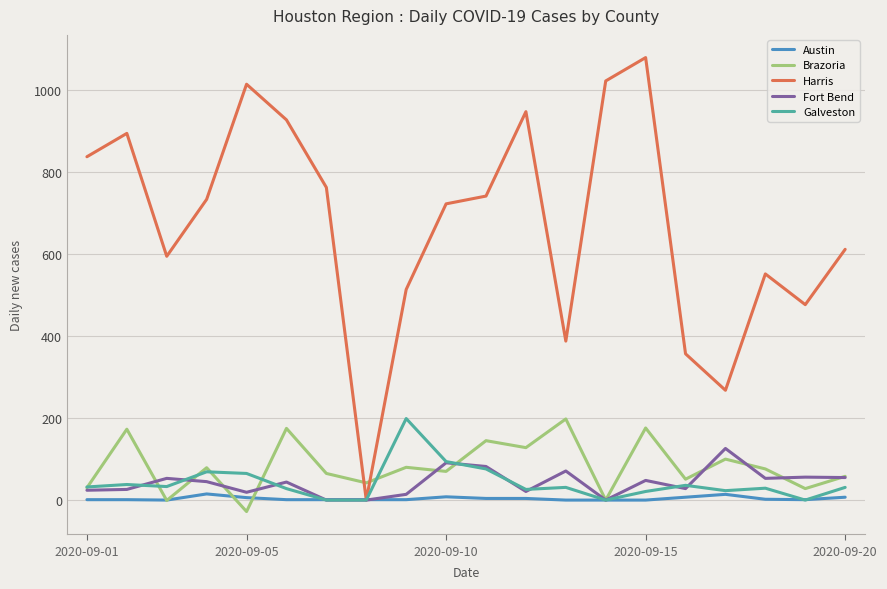

Is this an area chart (filled region under the line)?

No